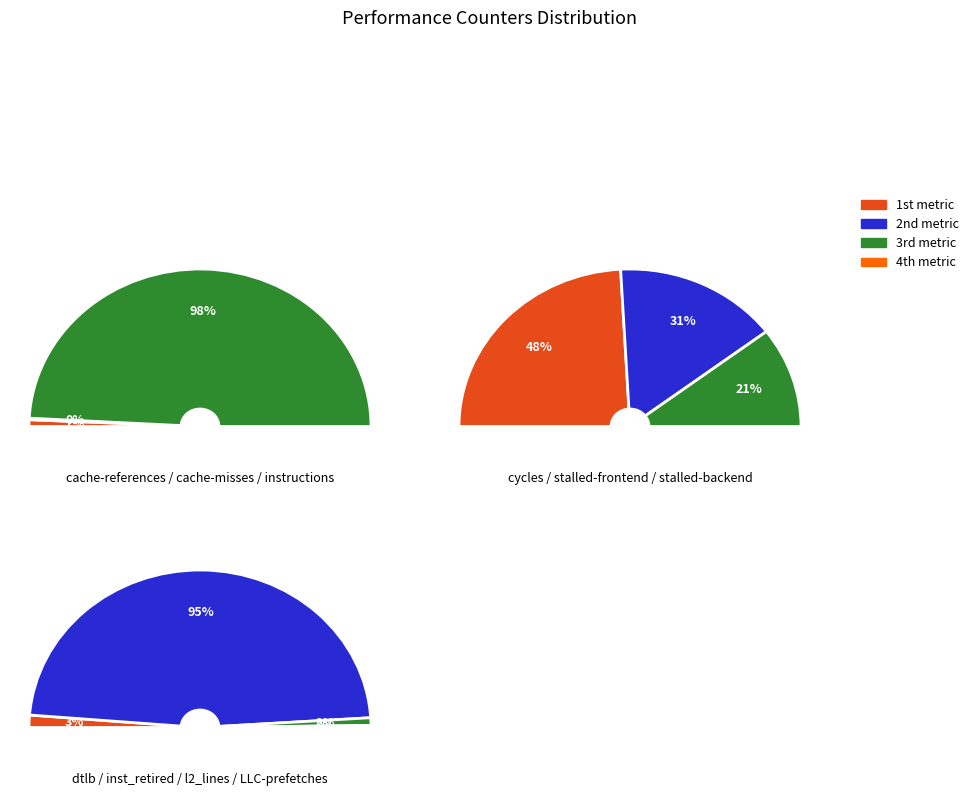

To the nearest percent, what is the difference between the largest and smallest slice percentages?

26%